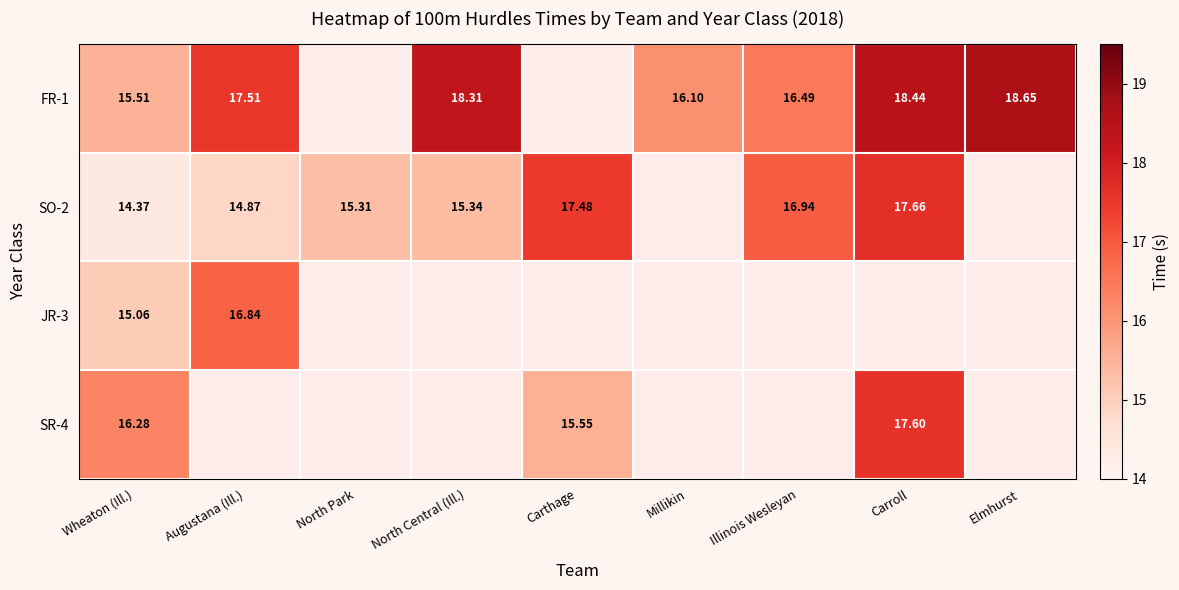

At which category is the sum across all series the highest?

Wheaton (Ill.)